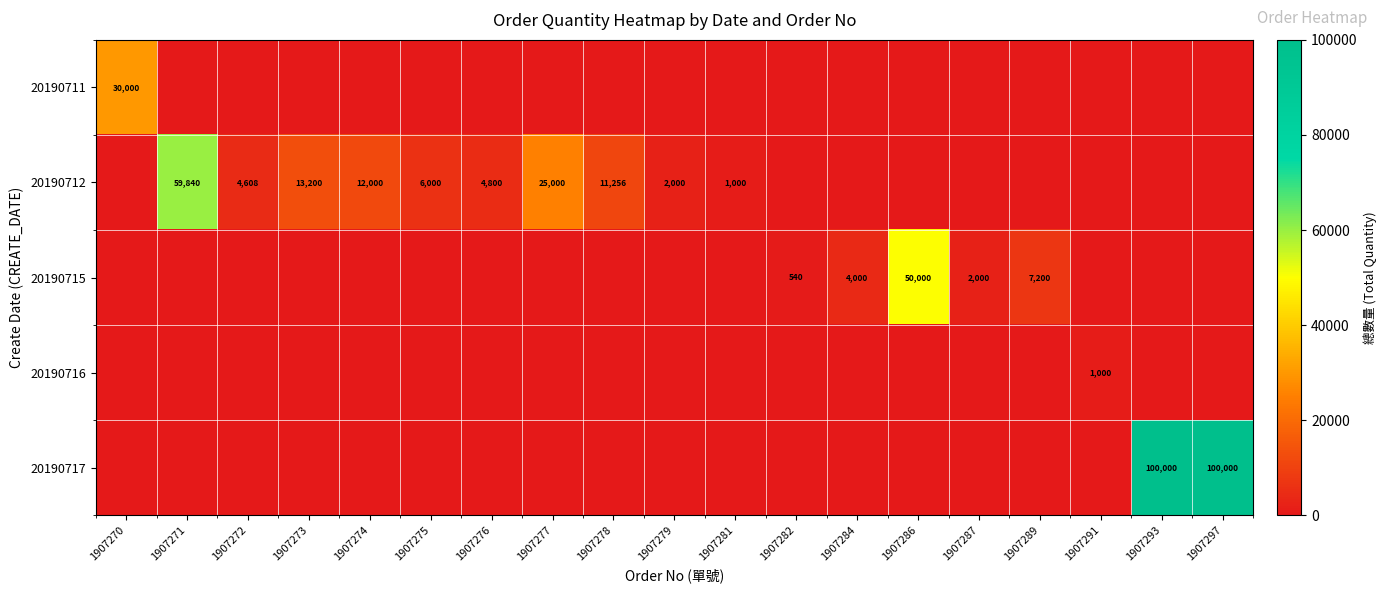

Is it true that 20190712 equals 17093 at 1907274?

False